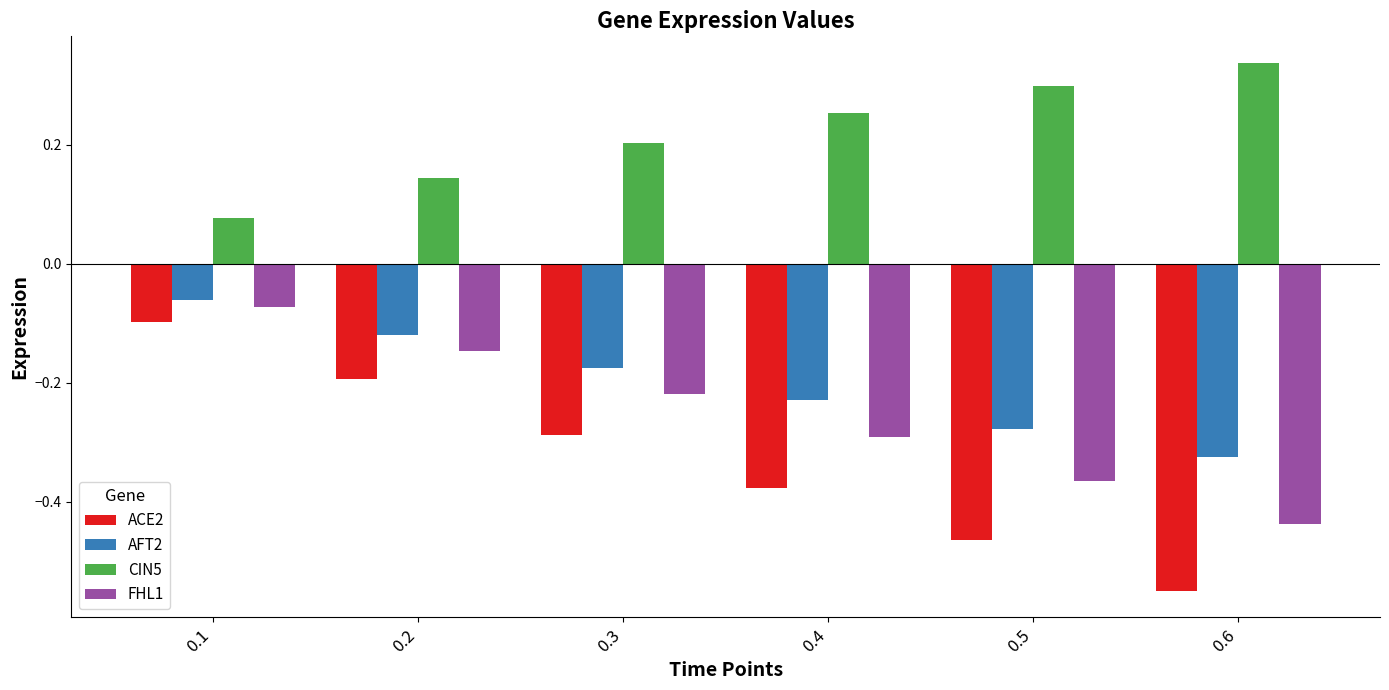

Which series has the largest total across all categories?

CIN5